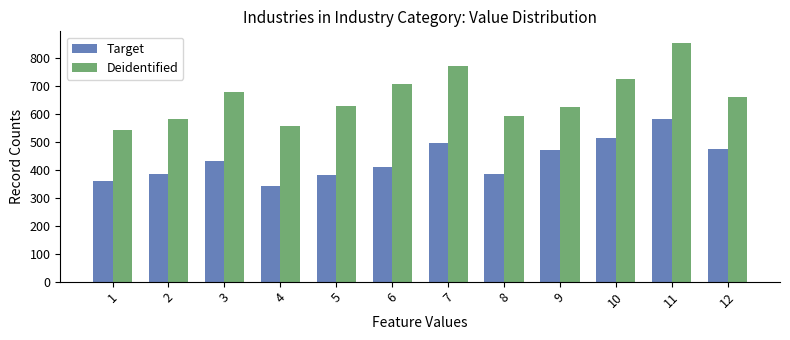

True or false: Deidentified has a value of 627 at 9.

True